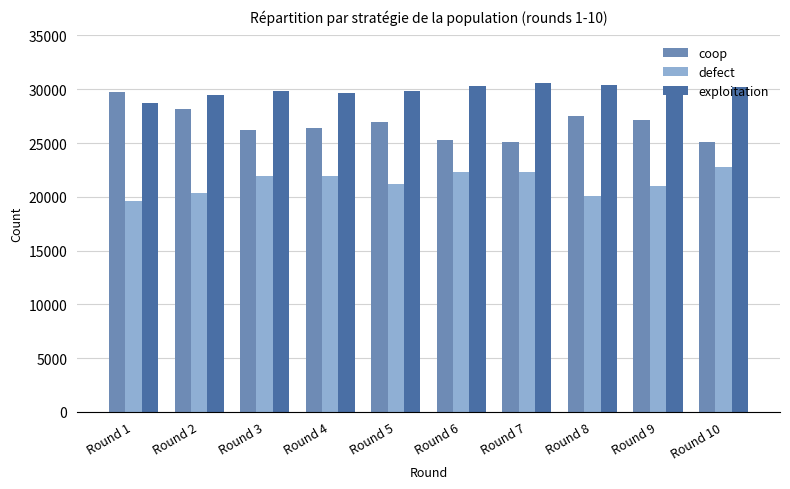

Read the defect value at Round 1, to the nearest 10.

19590